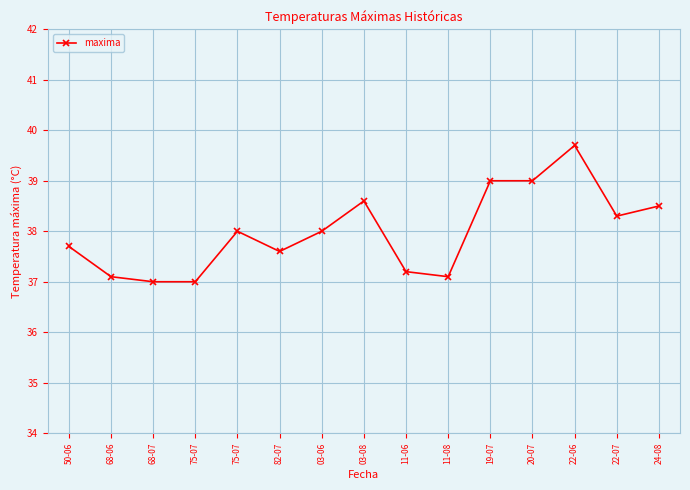

Is this an area chart (filled region under the line)?

No